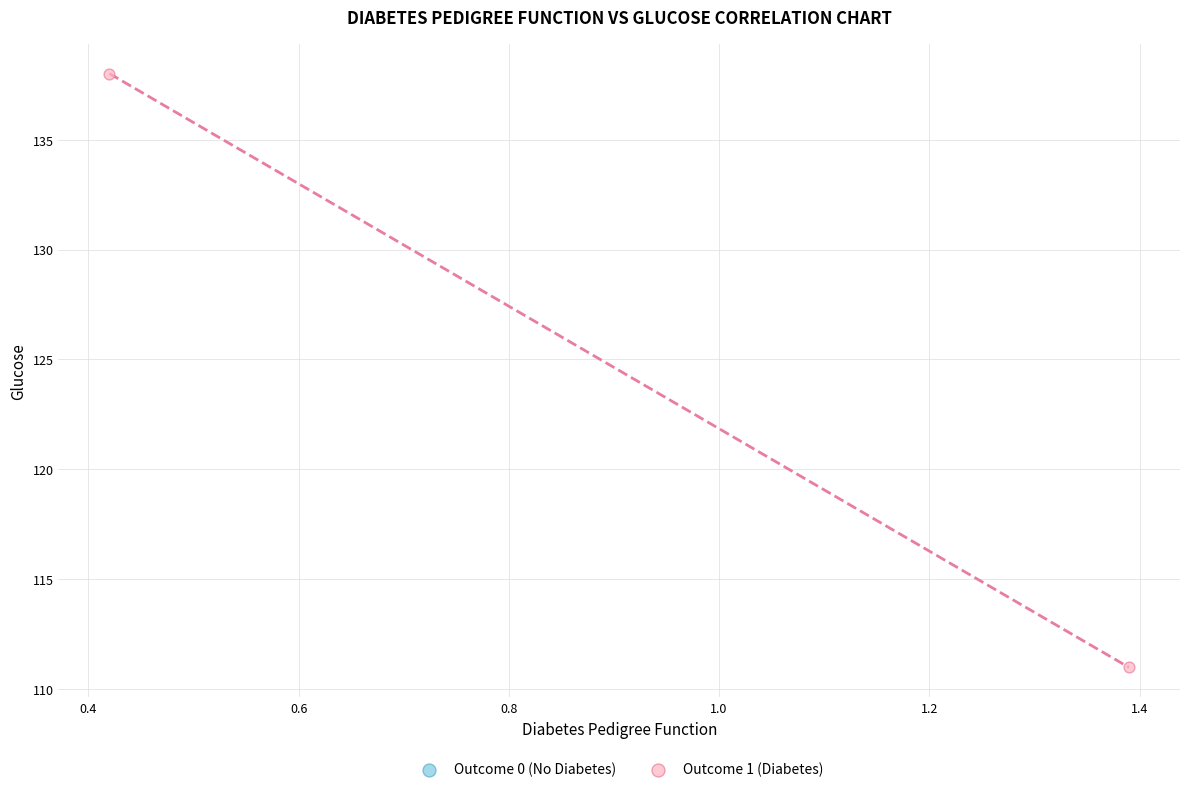

What Y value in the scatter plot is closest to 124?

111